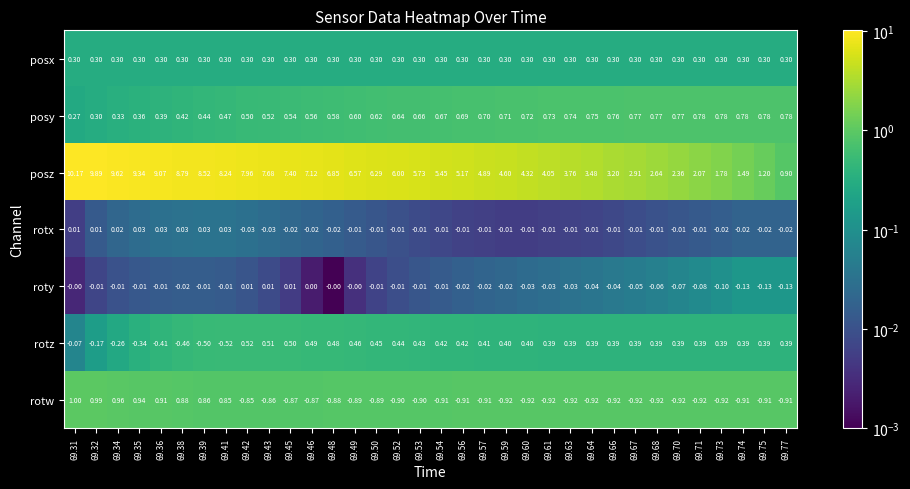

At how many categories does at least one series exceed 0?

34